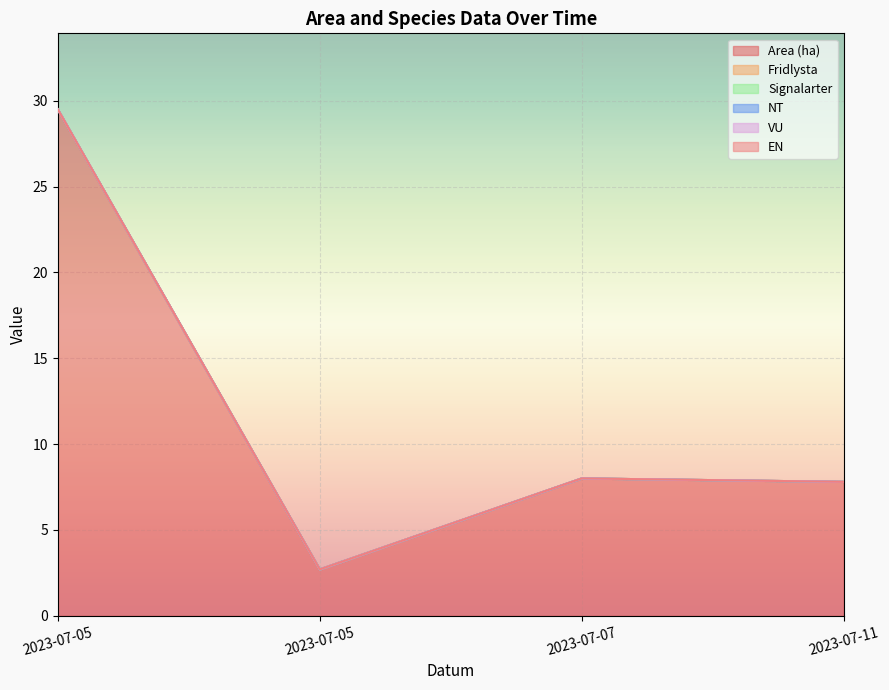

Which category has the highest value across all series?

2023-07-05